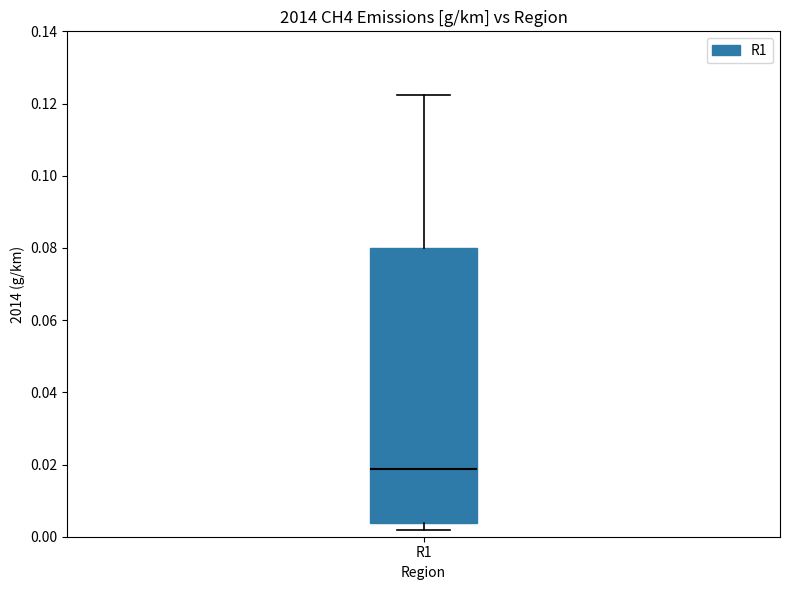

Read this box plot against the y-axis: the position of the median line, the range covered by the box, and the ends of both whiskers. The values are not printed on the chart, so give them approximately, as read against the axis.

median 0.018, box 0.004 to 0.080, whiskers 0.002 to 0.122